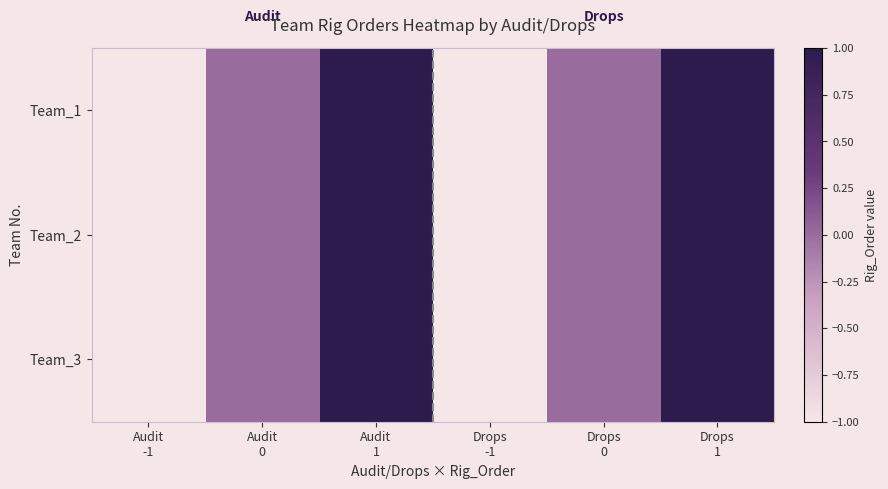

List the series in order of their peak value, highest first.

Team_1, Team_2, Team_3